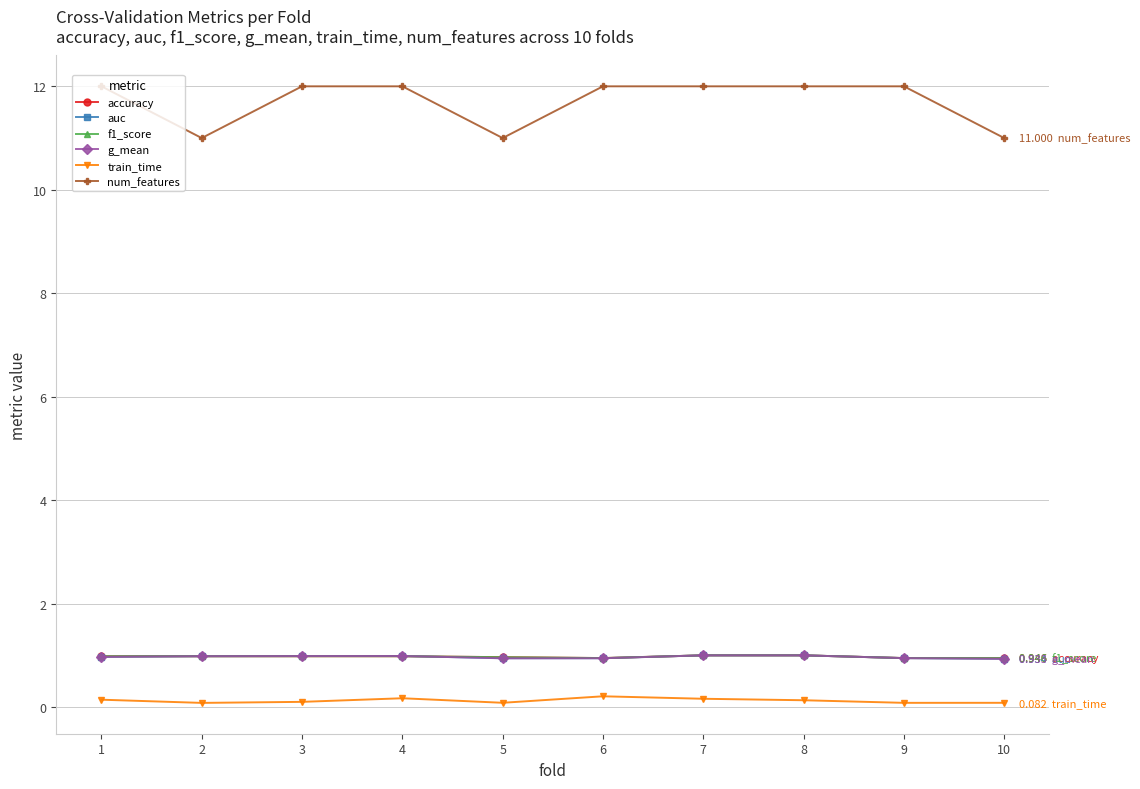

Which series has the widest spread of values?

num_features